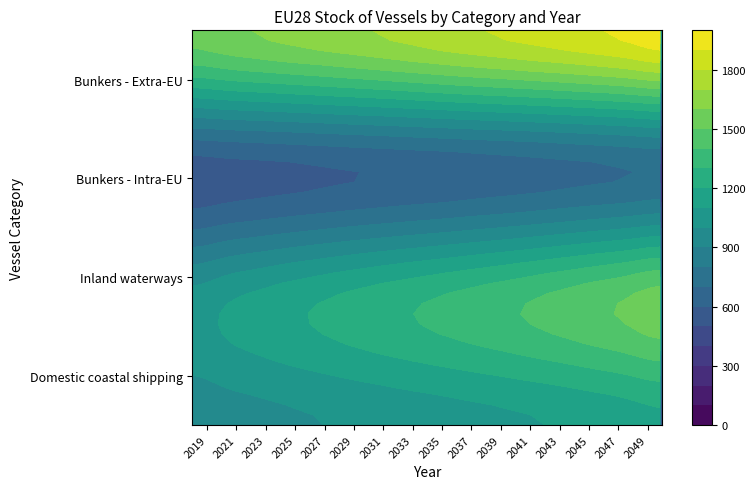

The value of Bunkers - Intra-EU at 7 is 604. True or false?

True